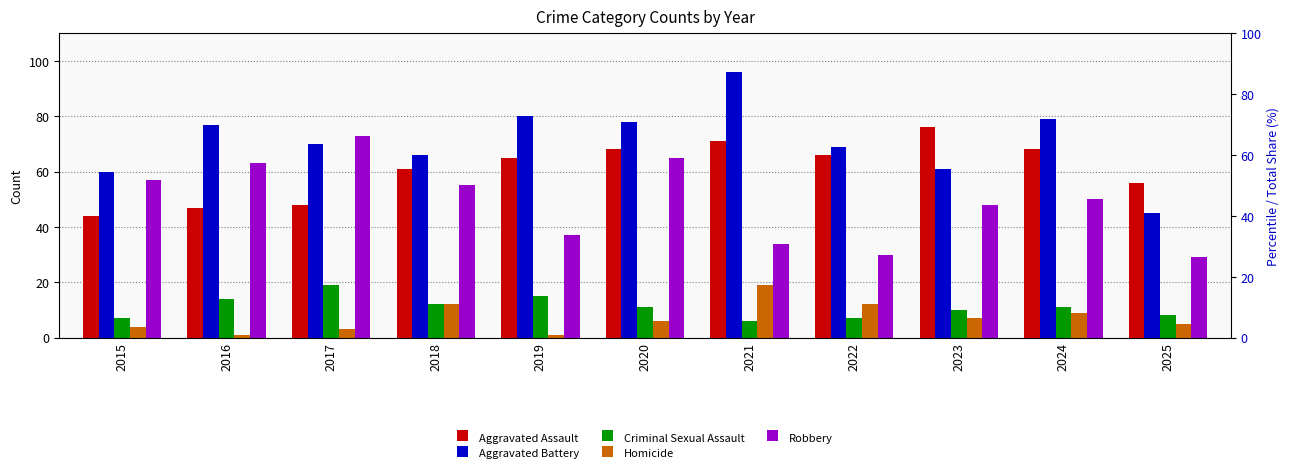

Which series has the widest spread of values?

Aggravated Battery